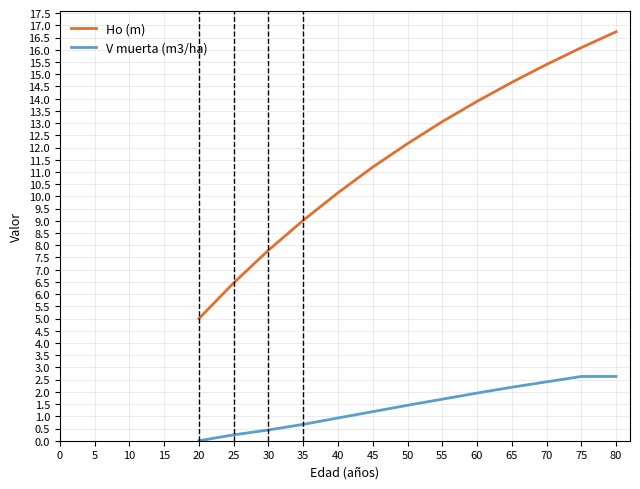

Is the value of V muerta (m3/ha) at 75 greater than the value of Ho (m) at 20?

No